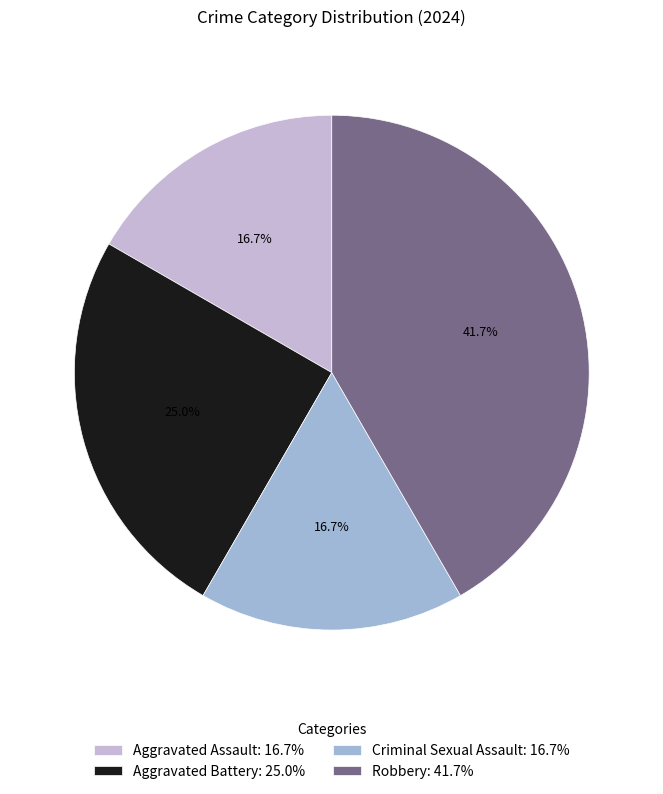

Count the number of slices in the pie.

4